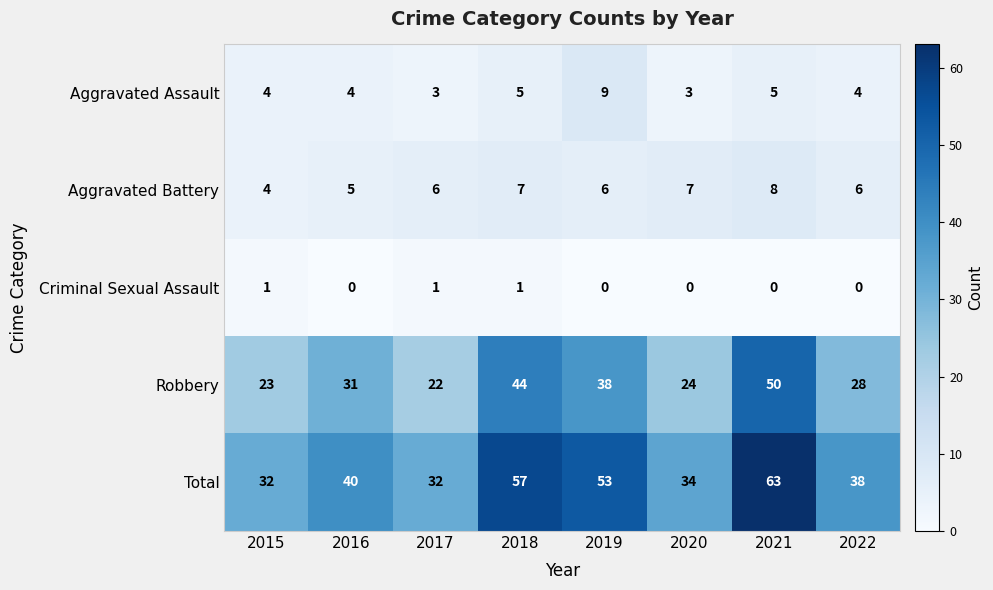

The Total series shows 40 at 2016. True or false?

True